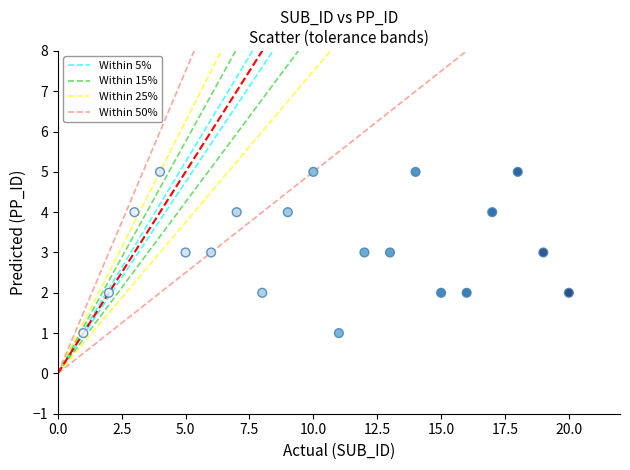

What is the range of Y values (max minus min)?

4